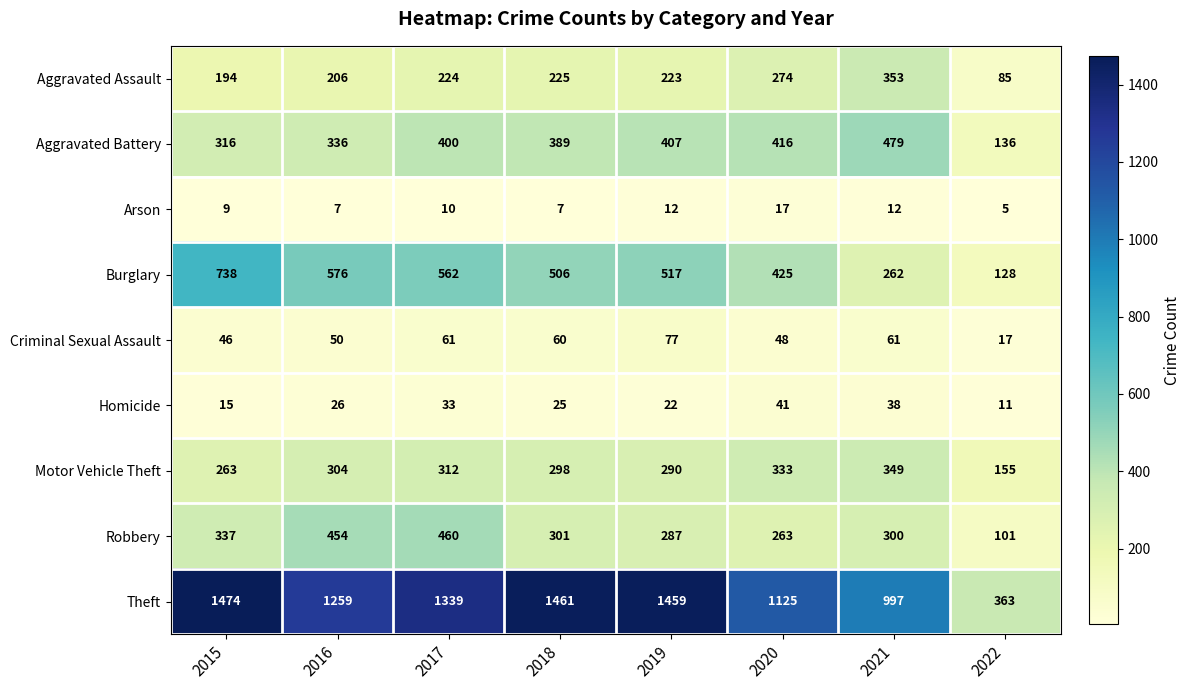

Rank the series by their maximum value, from highest to lowest.

Theft, Burglary, Aggravated Battery, Robbery, Aggravated Assault, Motor Vehicle Theft, Criminal Sexual Assault, Homicide, Arson